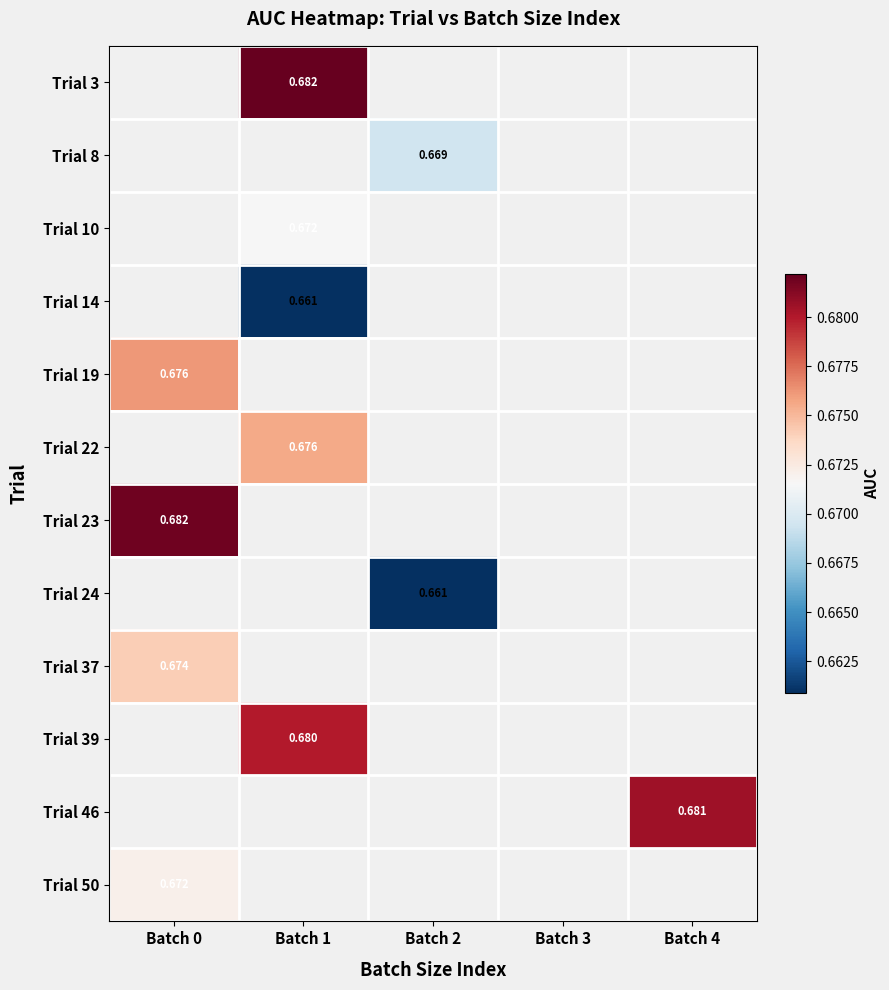

How many data points does each series have?

5